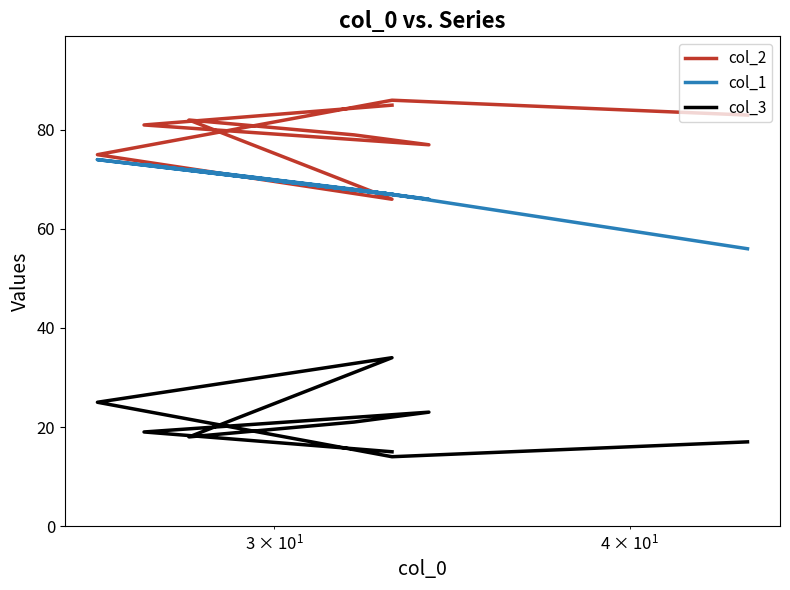

How many data points does each series have?

9